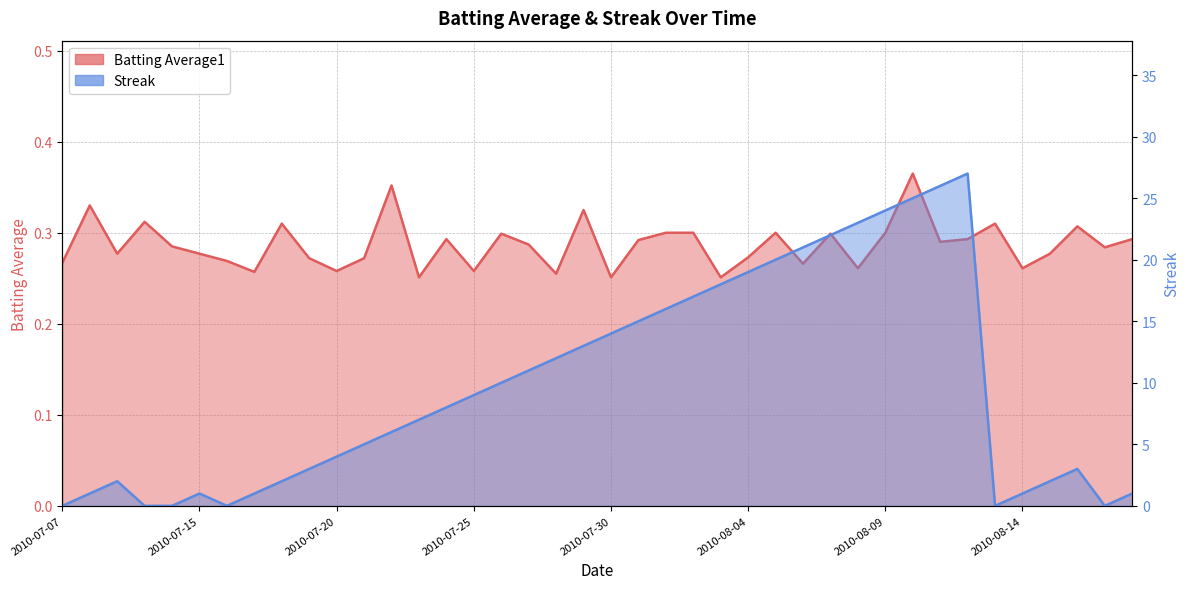

What is the difference between the highest and lowest values at 2010-07-08?

0.7